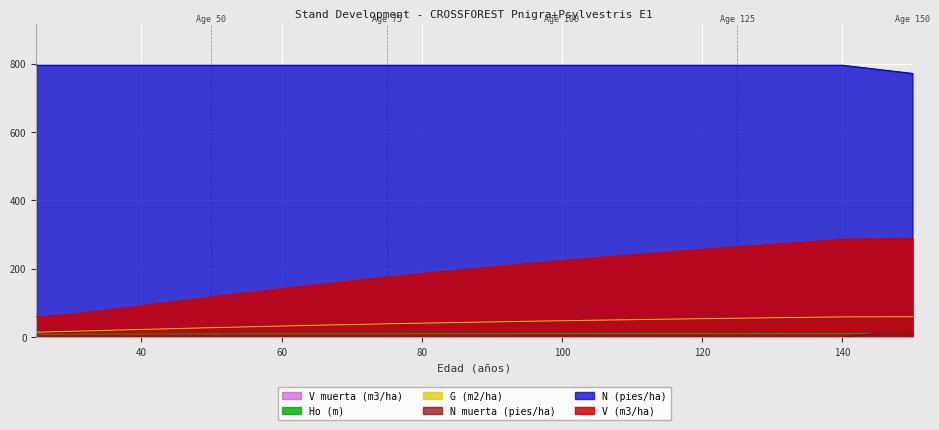

Reading left to right, transcribe all the data shown in this chart.

V (m3/ha): 60.1	67.1	79.6	92.4	105.2	117.8	130.1	142.2	153.8	165.1	175.8	186.2	196.2	205.9	215.2	224.2	232.8	241.2	249.3	257.1	264.6	272.0	279.1	286.0	288.0	289.9
N (pies/ha): 795.8	795.8	795.8	795.8	795.8	795.8	795.8	795.8	795.8	795.8	795.8	795.8	795.8	795.8	795.8	795.8	795.8	795.8	795.8	795.8	795.8	795.8	795.8	795.8	783.7	771.8
N muerta (pies/ha): 0.0	0.0	0.0	0.0	0.0	0.0	0.0	0.0	0.0	0.0	0.0	0.0	0.0	0.0	0.0	0.0	0.0	0.0	0.0	0.0	0.0	0.0	0.0	0.0	12.1	11.8
Ho (m): 8.7	9.0	9.3	9.5	9.7	9.9	10.0	10.2	10.3	10.4	10.5	10.6	10.7	10.8	10.8	10.9	11.0	11.0	11.1	11.1	11.2	11.2	11.2	11.3	11.3	11.3
G (m2/ha): 14.8	17.4	20.1	22.8	25.4	28.0	30.4	32.8	35.1	37.2	39.3	41.2	43.1	44.9	46.6	48.3	49.9	51.4	52.9	54.3	55.7	57.0	58.3	59.5	59.7	60.0